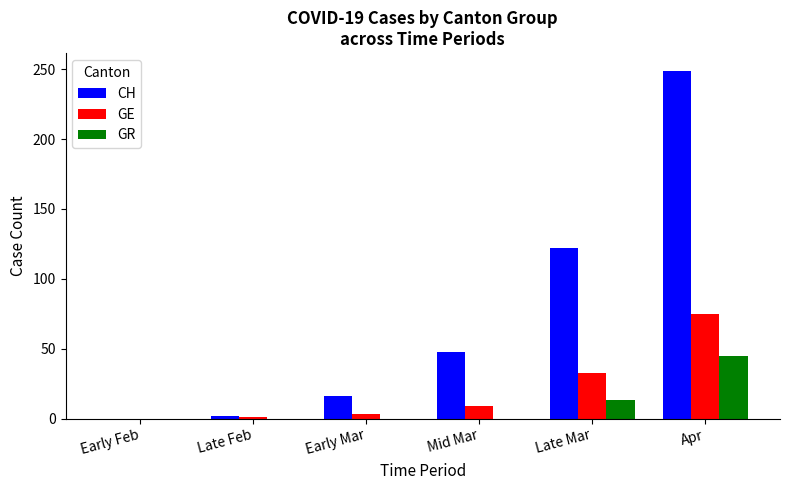

What is the maximum value for CH?

249